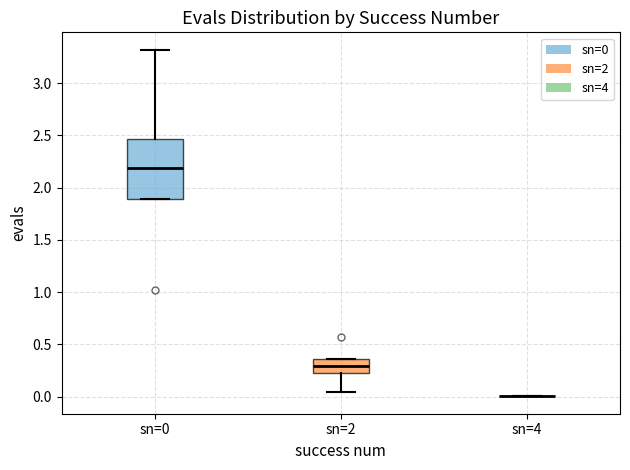

Reading left to right, transcribe this box plot: for each box, give where its median line is, the range the box spans, and where its two whiskers end, as read against the y-axis. The values are not printed on the chart, so give them approximately, as read against the axis.

sn=0: median 2.20, box 1.90 to 2.45, whiskers 1.90 to 3.30
sn=2: median 0.30, box 0.25 to 0.35, whiskers 0.05 to 0.35
sn=4: box collapsed to a line at 0.00, whiskers 0.00 to 0.00